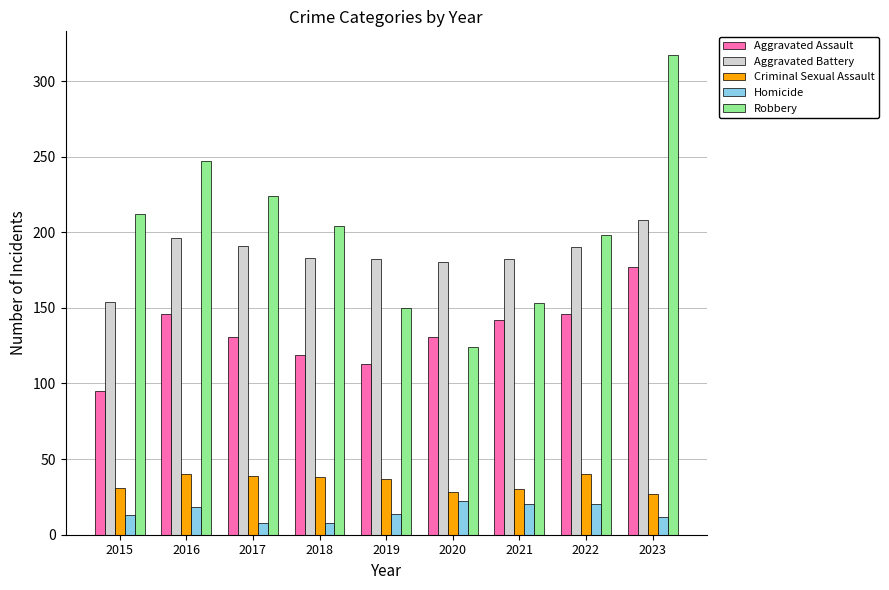

Which series has the largest range (max minus min)?

Robbery